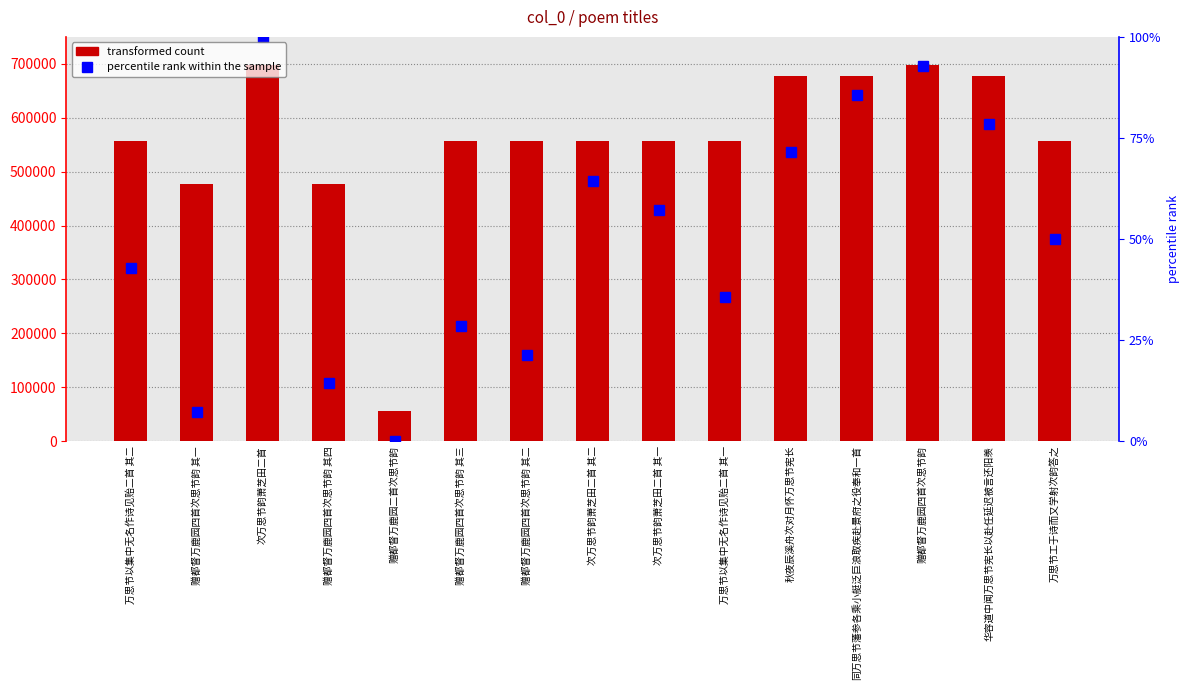

Which has a higher value, 华容道中闻万思节宪长以赴任延迟被言还阳羡 or 同万思节藩参各乘小艇泛巨浪取疾赴景府之役奉和一首?

同万思节藩参各乘小艇泛巨浪取疾赴景府之役奉和一首